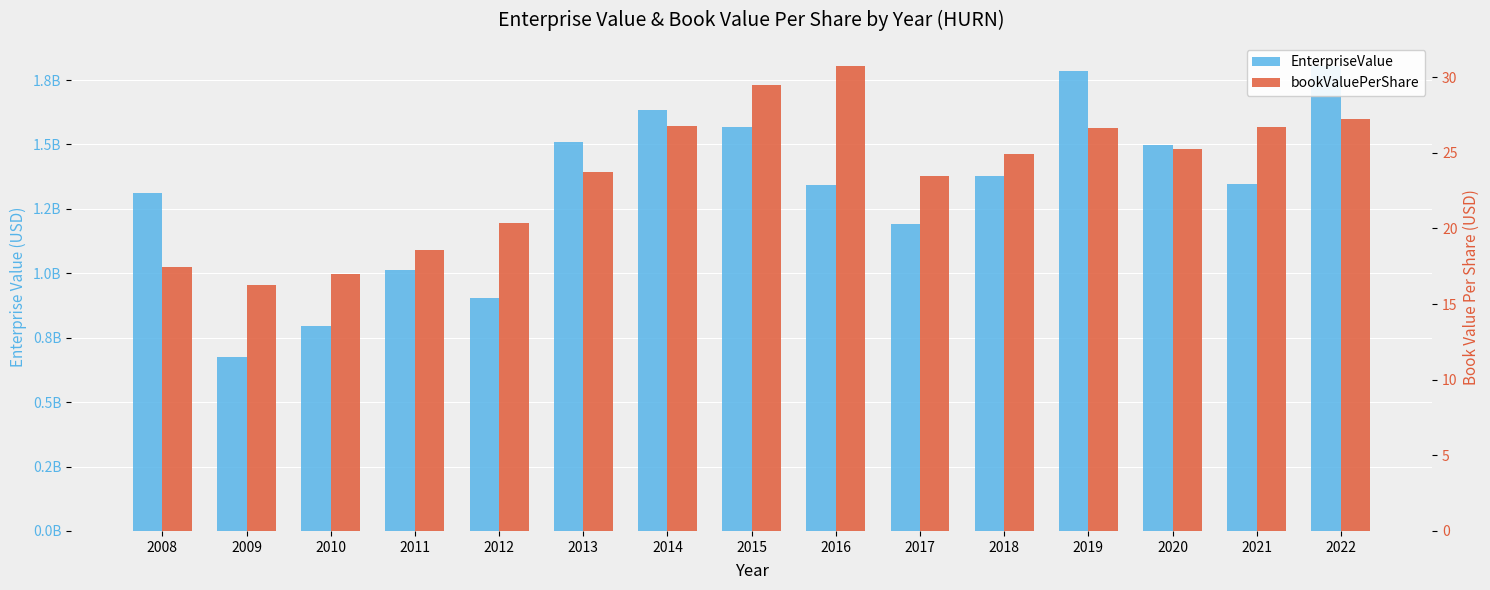

What are all the series names shown in the legend?

EnterpriseValue, bookValuePerShare